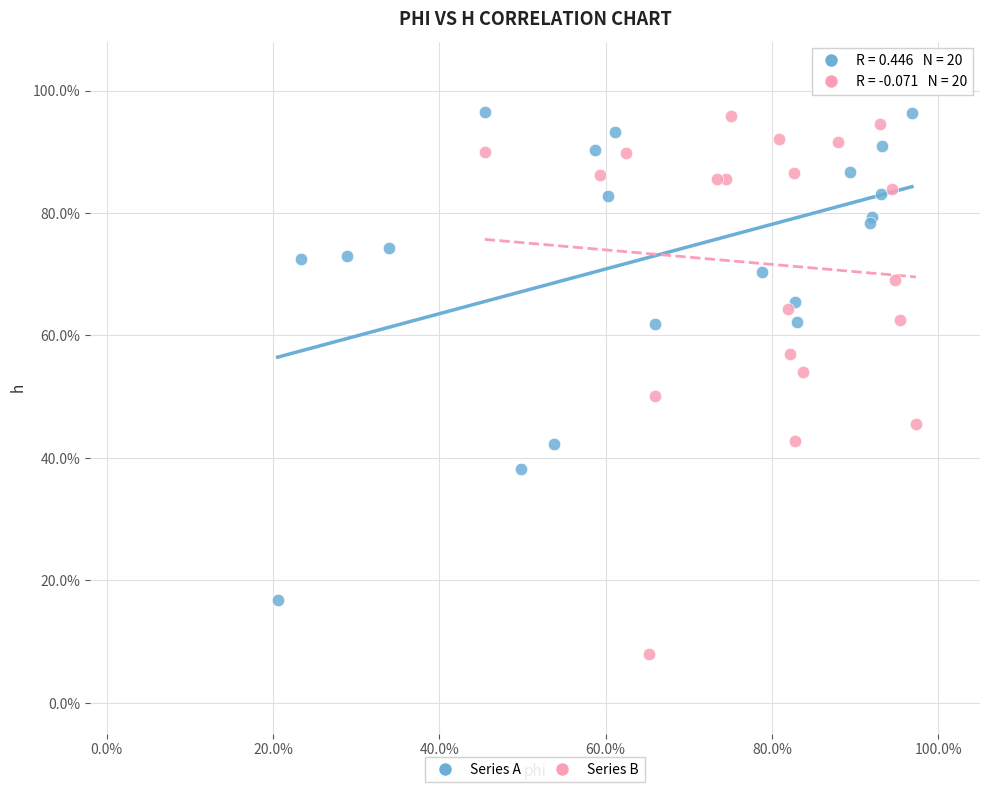

What are all the series names shown in the legend?

Series A, Series B